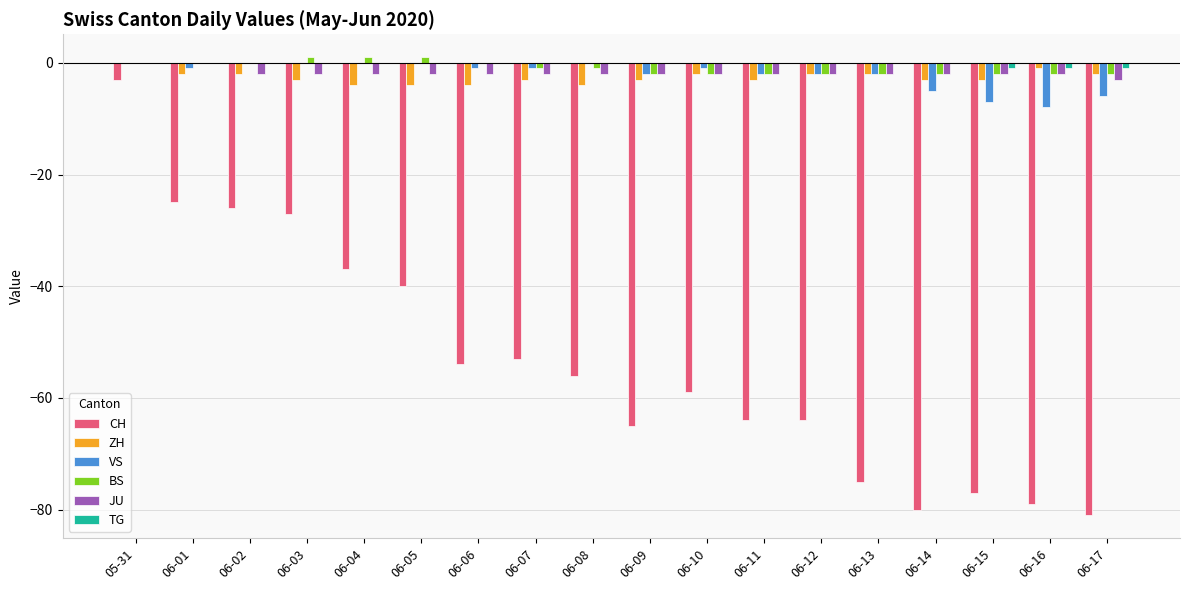

Between 06-03 and 06-09, which series saw the biggest shift?

CH